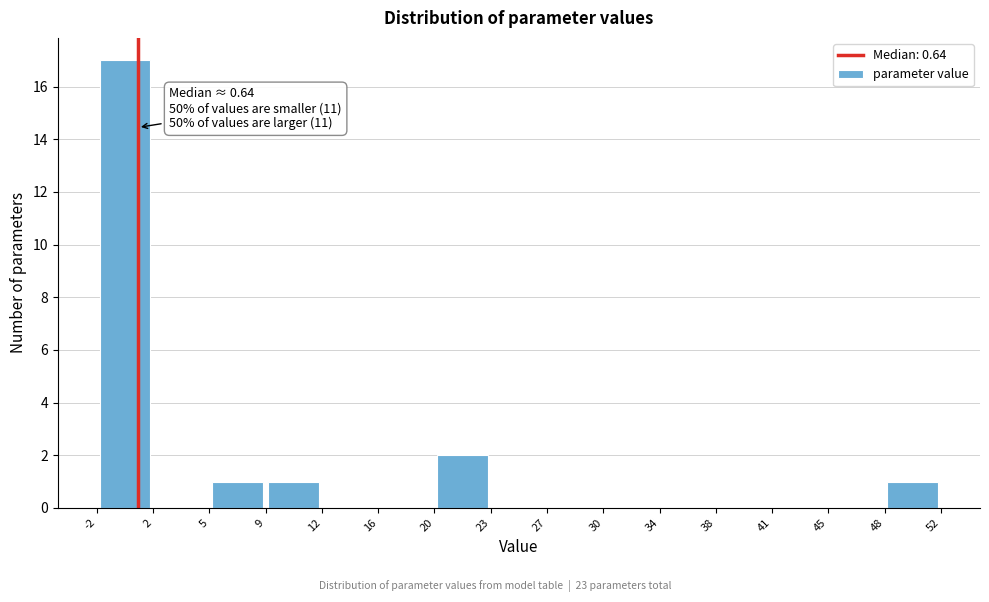

Over which range of the x-axis is the bar tallest?

-2 to 2